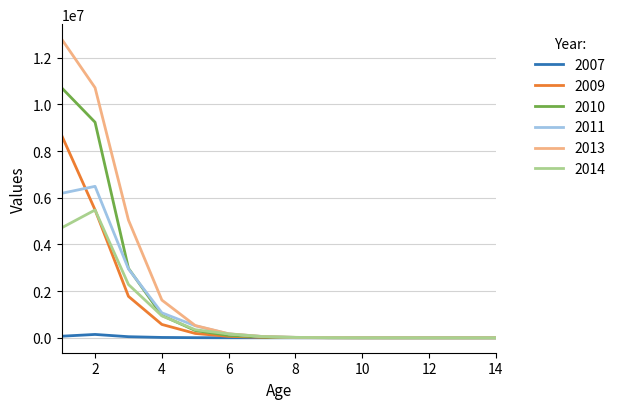

Which series has the widest spread of values?

2013